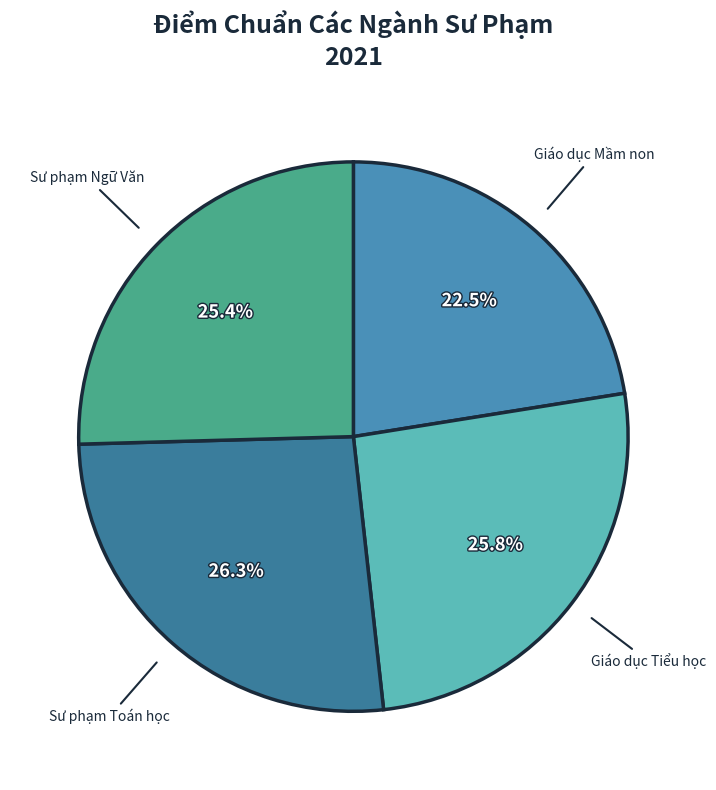

How many slices are in this pie chart?

4